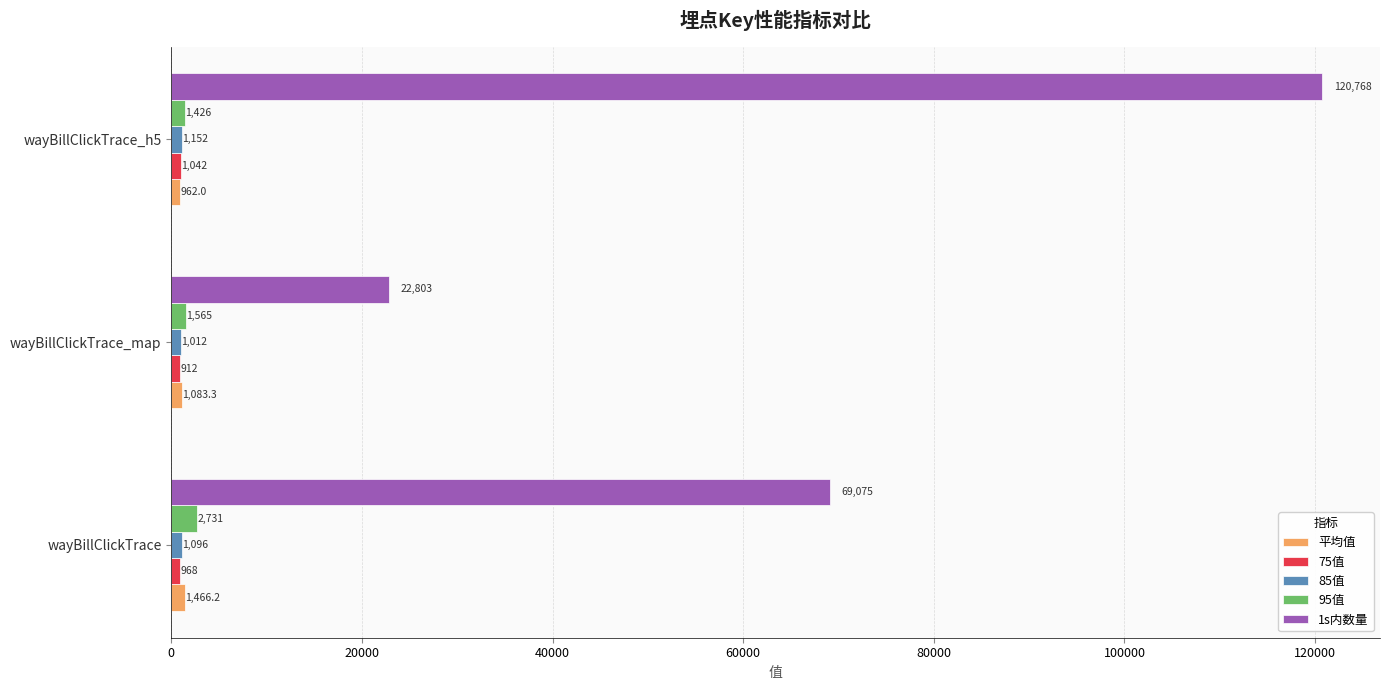

At which category is the sum across all series the highest?

wayBillClickTrace_h5